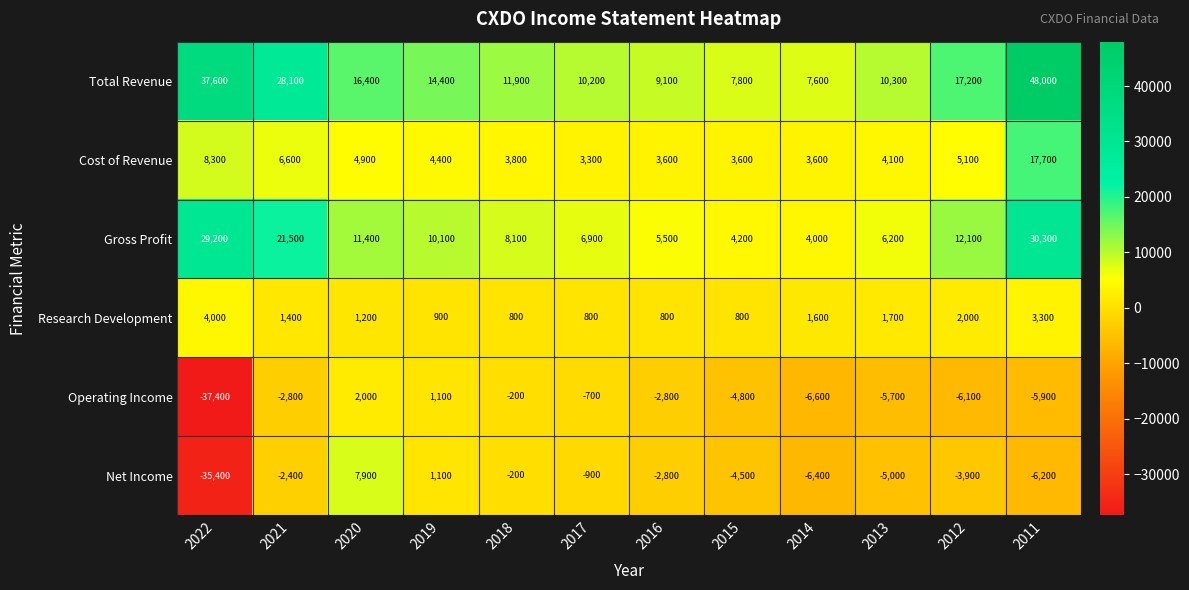

Rank the series by their maximum value, from lowest to highest.

Operating Income, Research Development, Net Income, Cost of Revenue, Gross Profit, Total Revenue